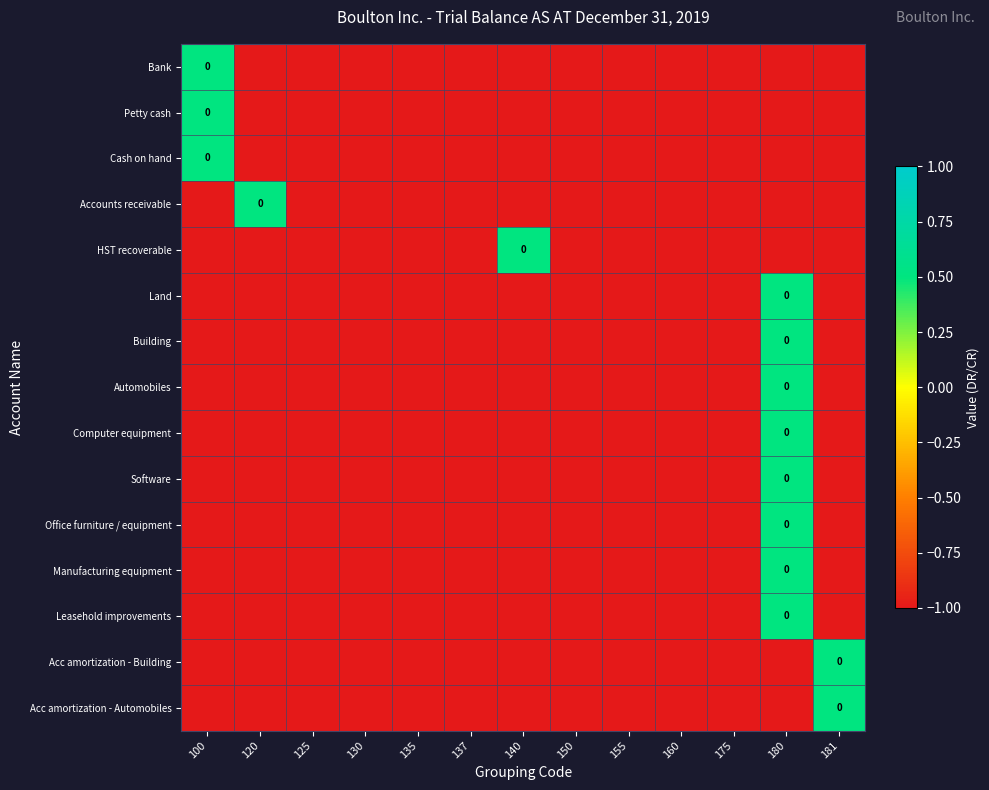

What is the smallest value displayed?

-1.0